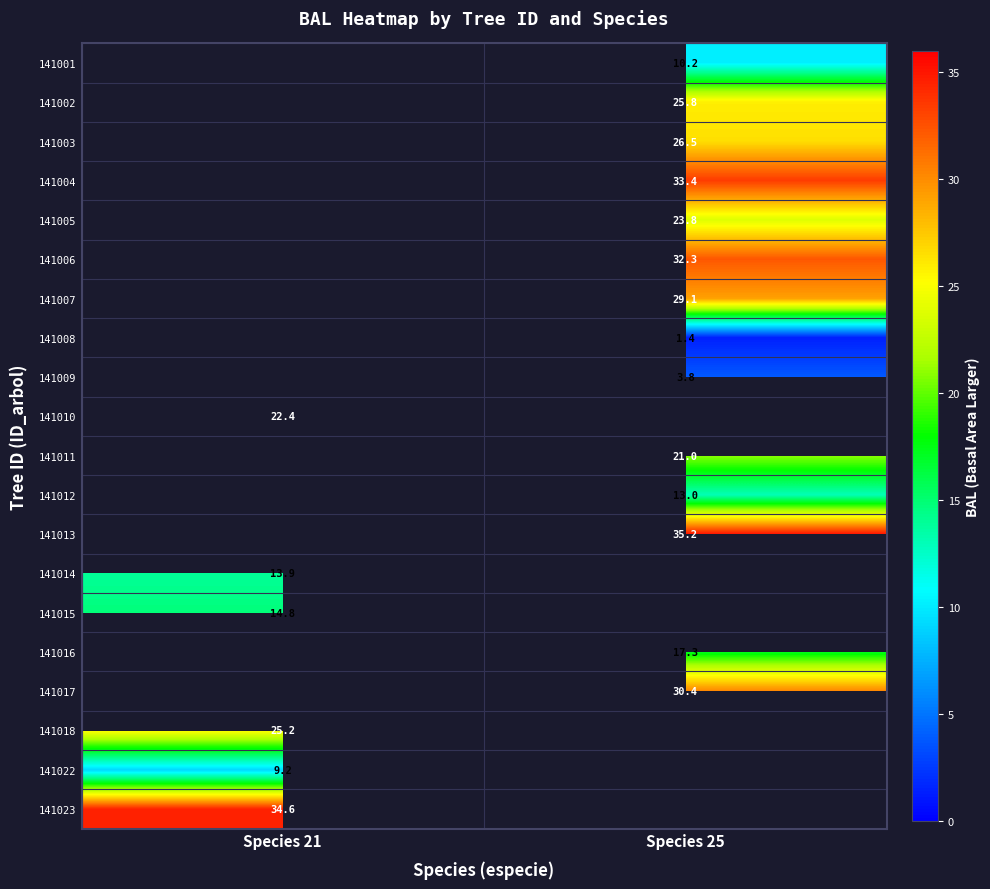

Where does the 141009 series first go above 3?

Species 25